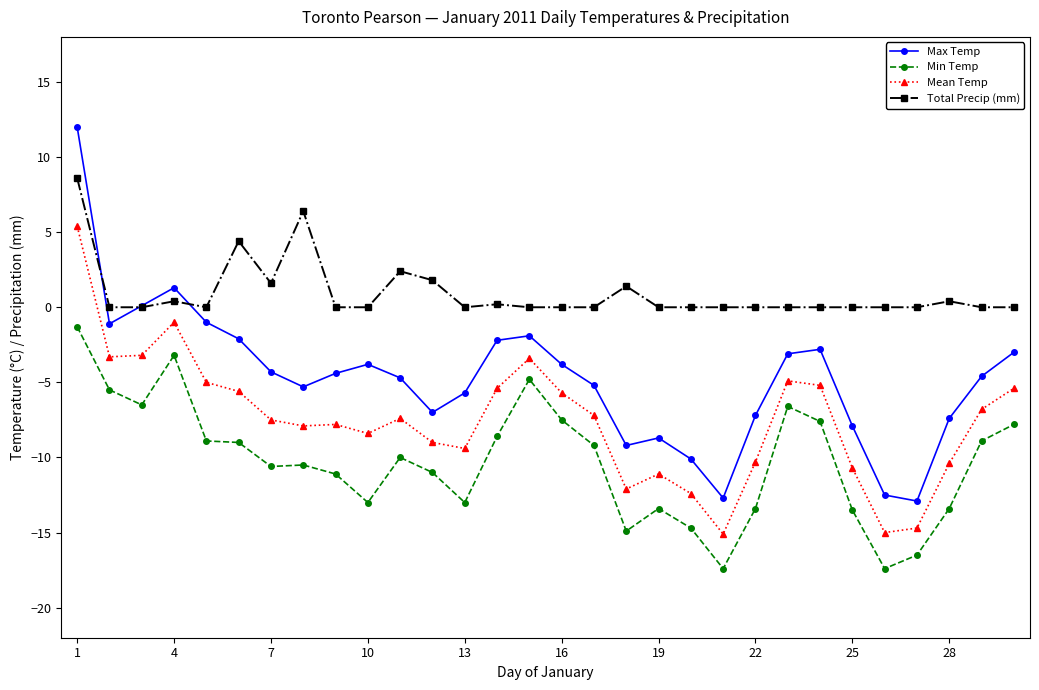

True or false: Max Temp and Mean Temp cross at least once.

False